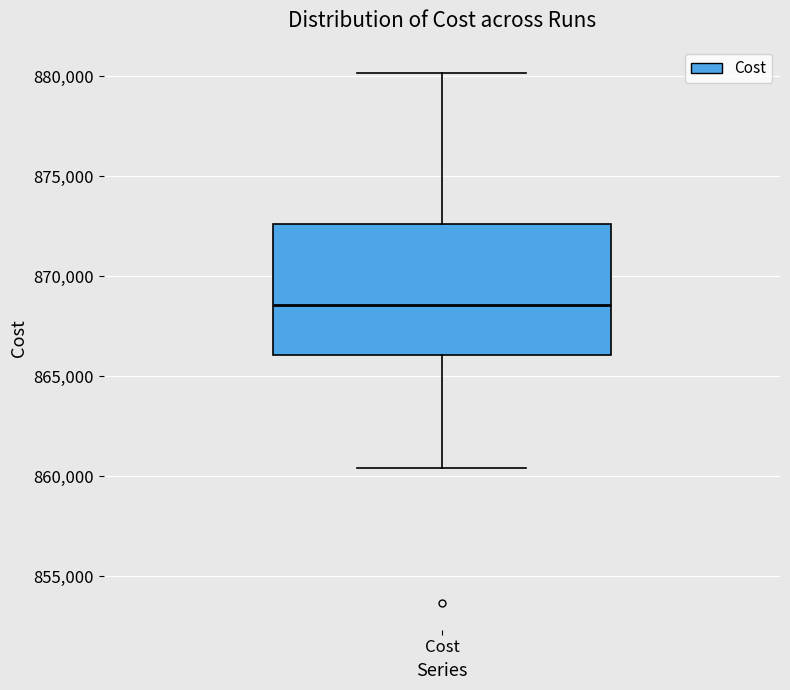

Where does the upper whisker of the box for Cost end on the y-axis? The values are not printed on the chart, so give them approximately, as read against the axis.

880000